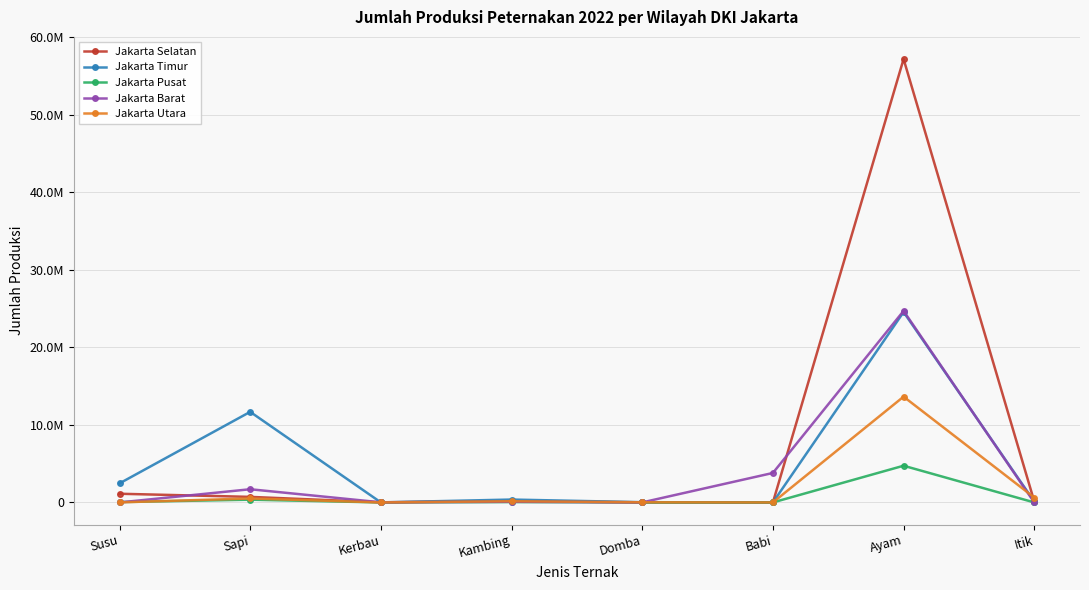

Where is the first local maximum for Jakarta Selatan?

Kambing